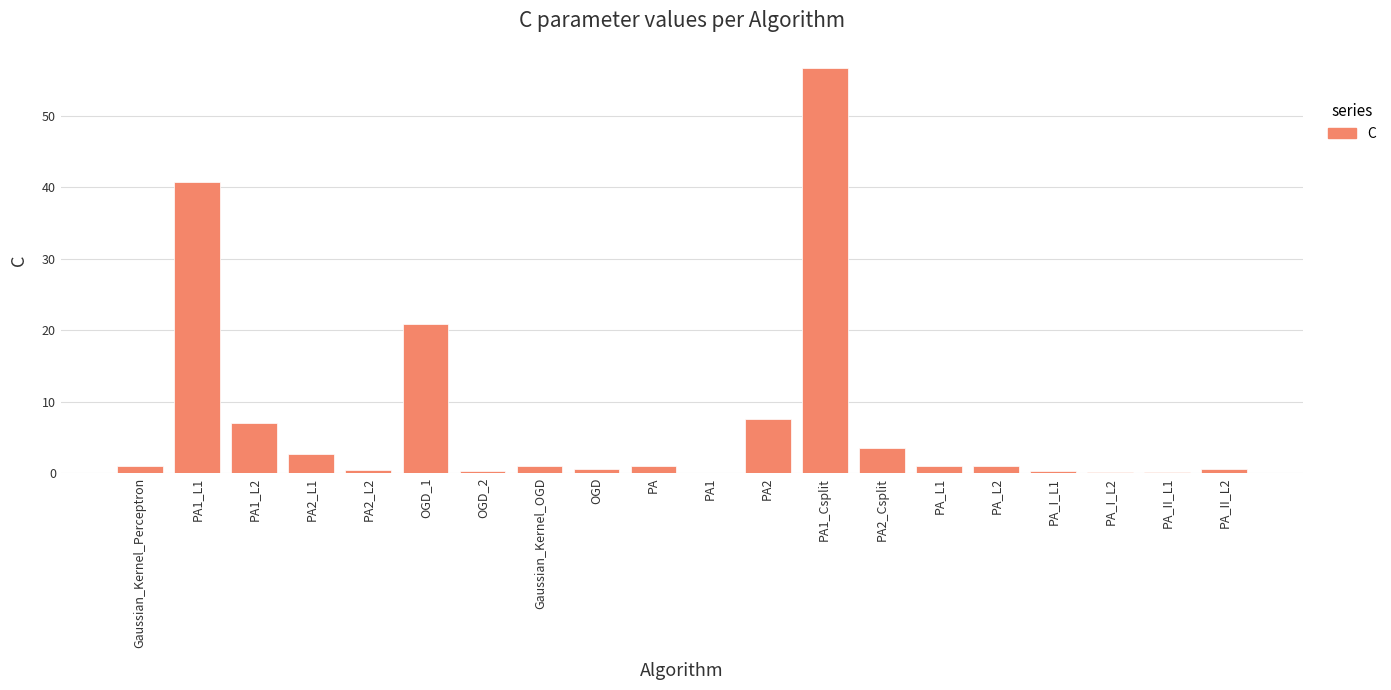

The value at PA1_Csplit is 89.5. True or false?

False